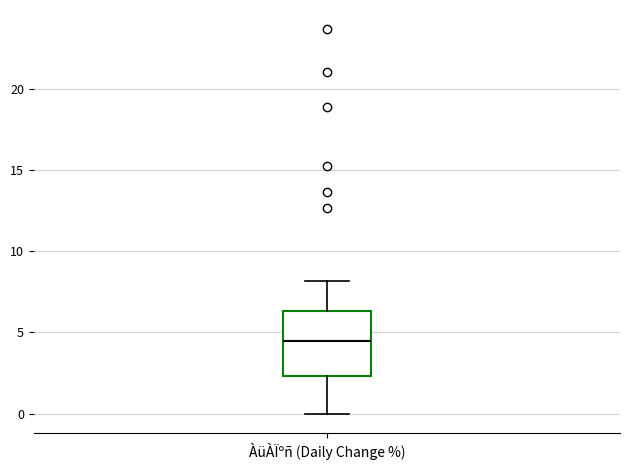

Transcribe this box plot: give where the median line is, the range the box spans, and where the two whiskers end, as read against the y-axis. The values are not printed on the chart, so give them approximately, as read against the axis.

median 4.5, box 2.5 to 6.5, whiskers 0.0 to 8.0